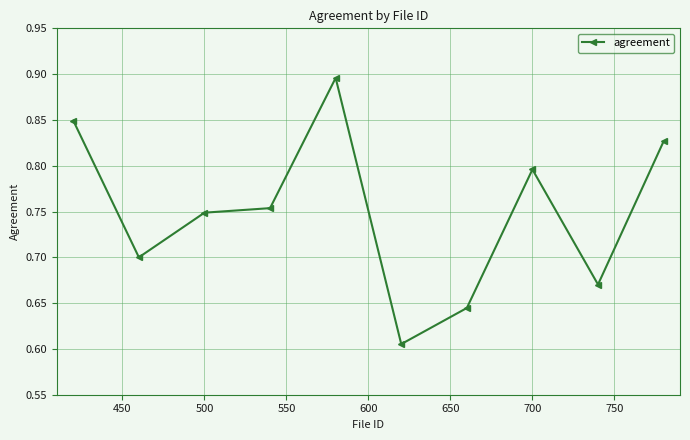

What is the sum of all values?

7.5